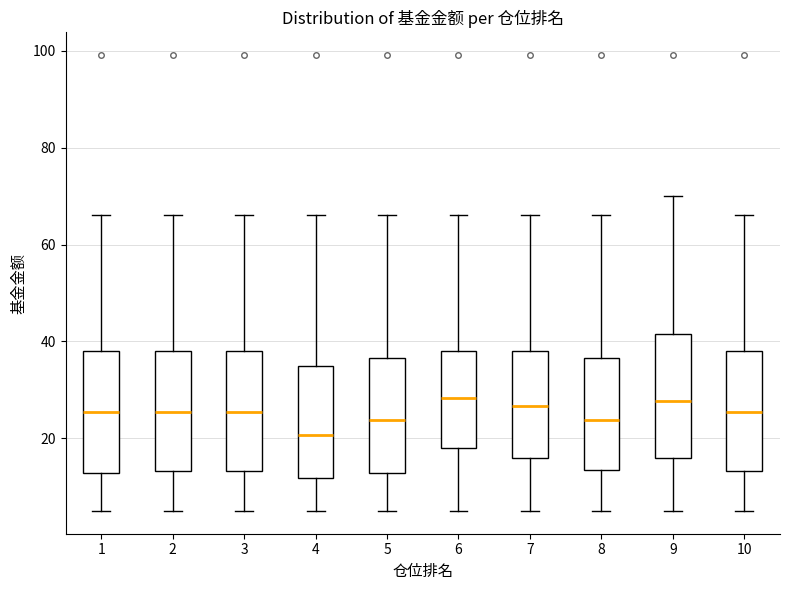

Reading left to right, transcribe this box plot: for each box, give where its median line is, the range the box spans, and where its two whiskers end, as read against the y-axis. The values are not printed on the chart, so give them approximately, as read against the axis.

1: median 26, box 12 to 38, whiskers 4 to 66
2: median 26, box 14 to 38, whiskers 4 to 66
3: median 26, box 14 to 38, whiskers 4 to 66
4: median 20, box 12 to 34, whiskers 4 to 66
5: median 24, box 12 to 36, whiskers 4 to 66
6: median 28, box 18 to 38, whiskers 4 to 66
7: median 26, box 16 to 38, whiskers 4 to 66
8: median 24, box 14 to 36, whiskers 4 to 66
9: median 28, box 16 to 42, whiskers 4 to 70
10: median 26, box 14 to 38, whiskers 4 to 66